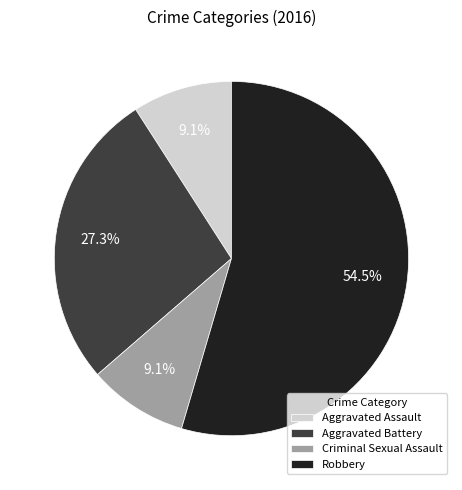

Approximately how many times larger is the value at Robbery compared to Aggravated Battery?

2.0